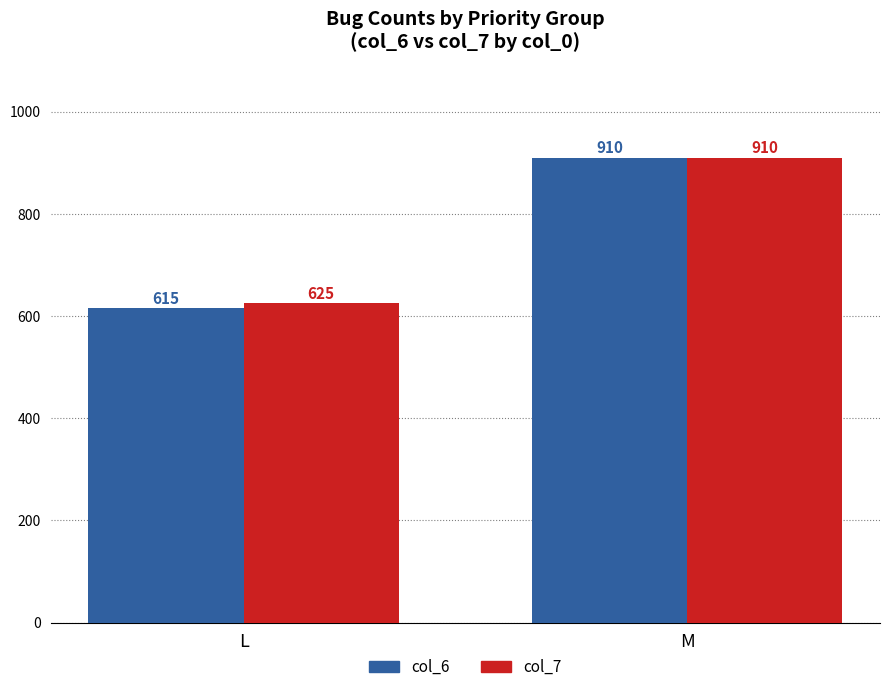

What is the sum of the col_7 values at M and L?

1535